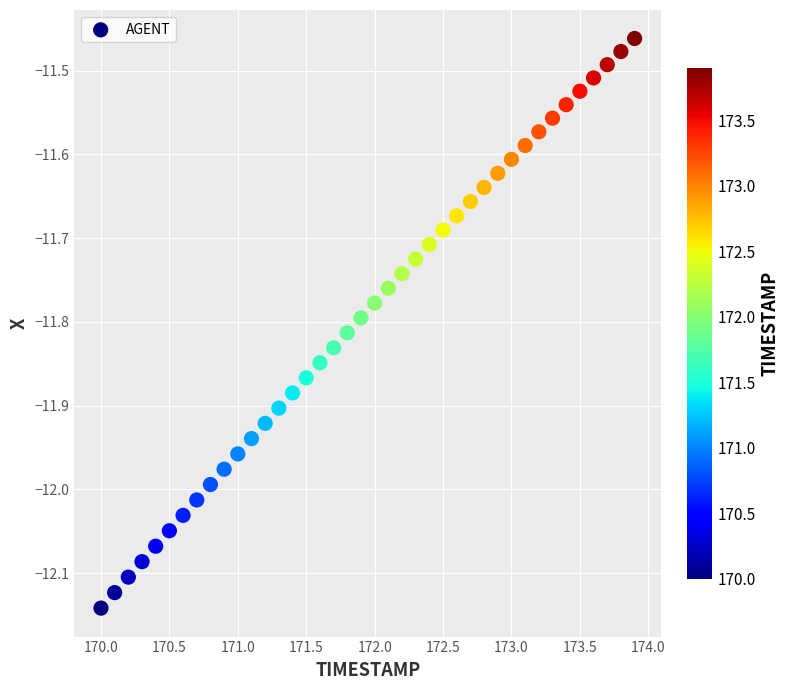

What is the range of Y values (max minus min)?

0.7